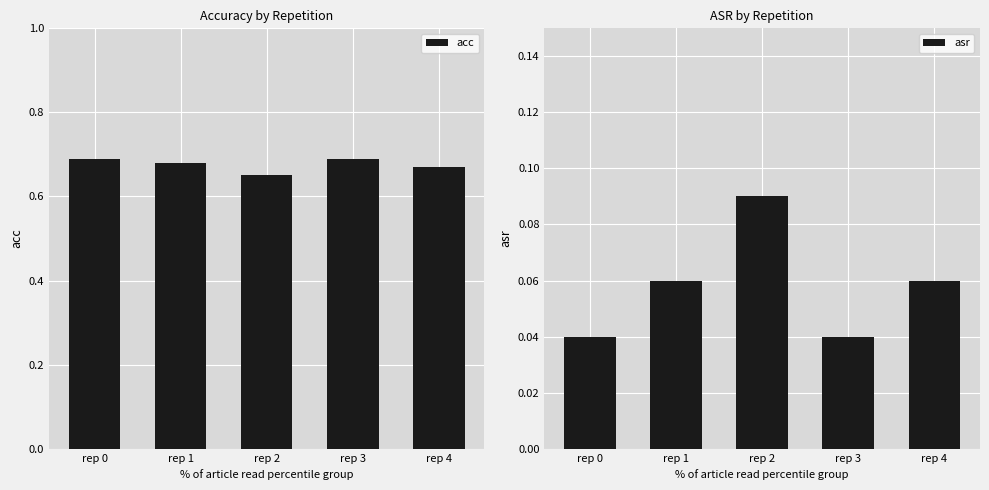

The value of asr at rep 3 is 0.1. True or false?

False